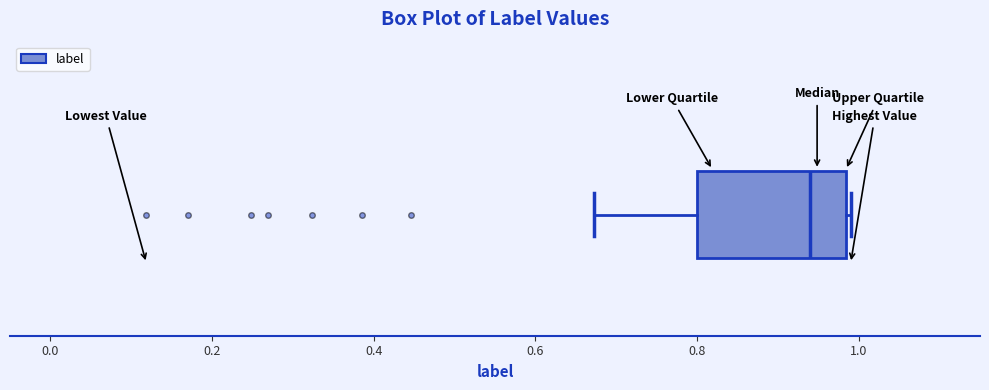

Read this box plot against the x-axis: the position of the median line, the range covered by the box, and the ends of both whiskers. The values are not printed on the chart, so give them approximately, as read against the axis.

median 0.94, box 0.80 to 0.98, whiskers 0.68 to 0.98 (just right of the box's right edge)